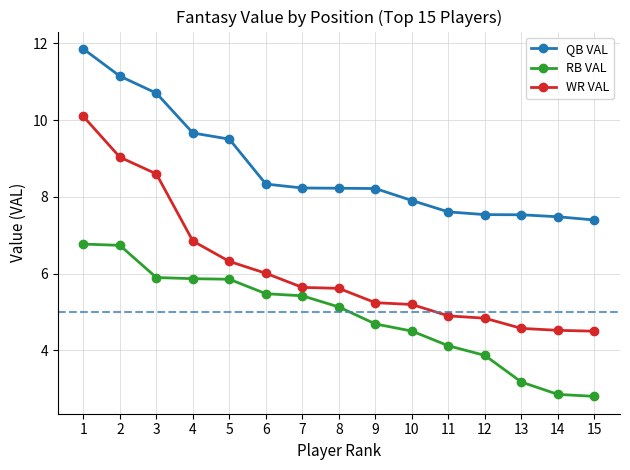

How many data points does each series have?

15